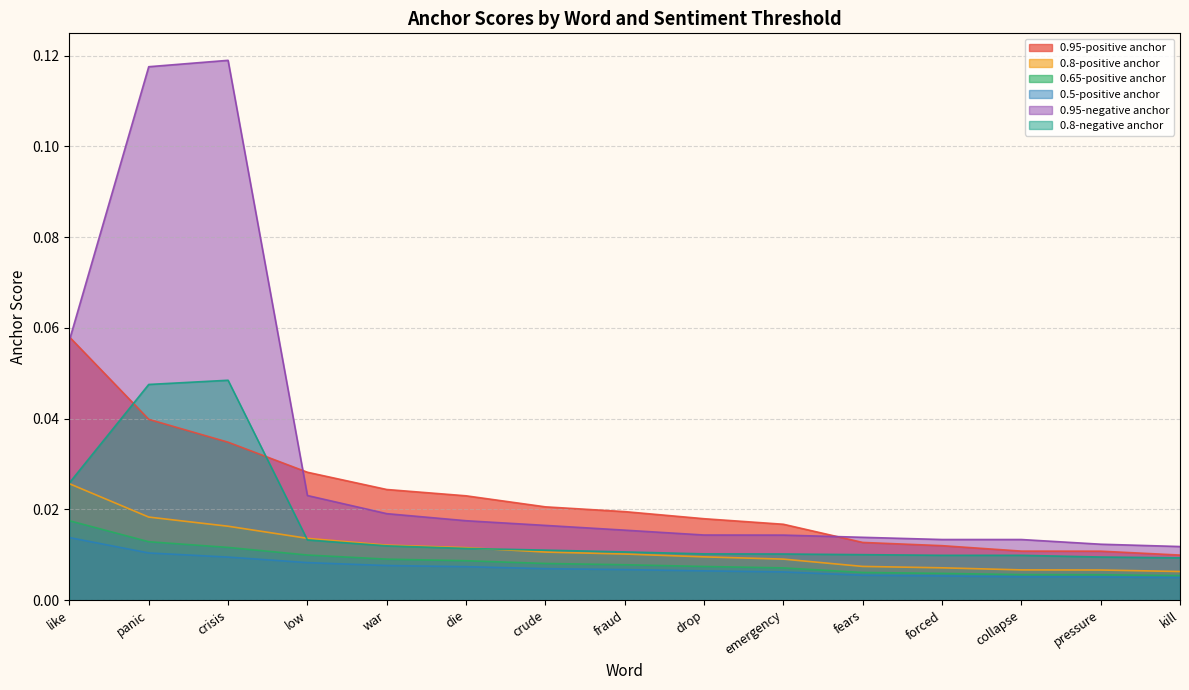

Rank the series at crude from lowest to highest value.

0.5-positive anchor, 0.65-positive anchor, 0.8-positive anchor, 0.8-negative anchor, 0.95-negative anchor, 0.95-positive anchor